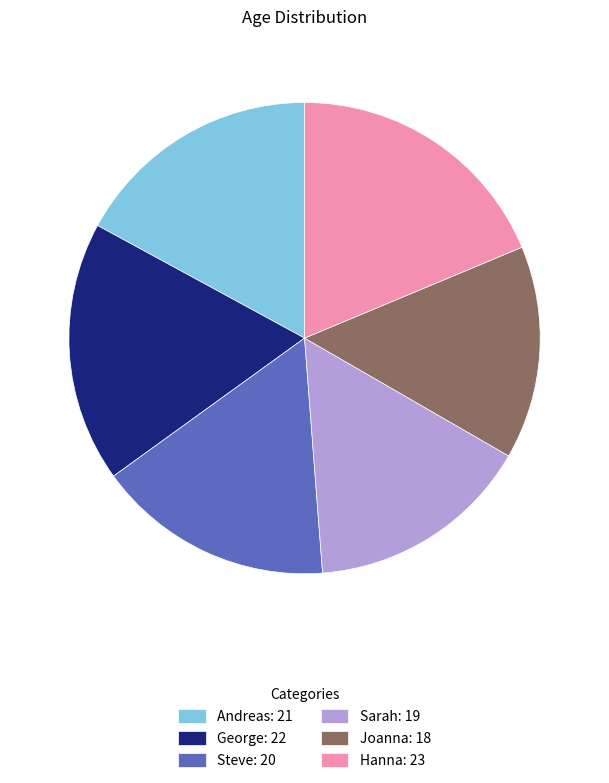

Does any single category account for the majority?

No